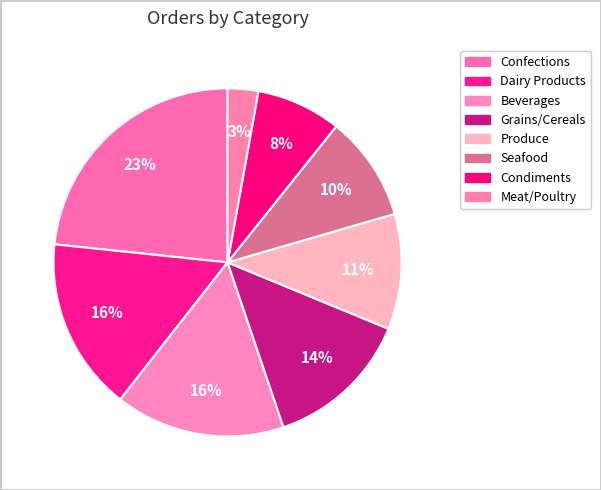

Count the number of slices in the pie.

8